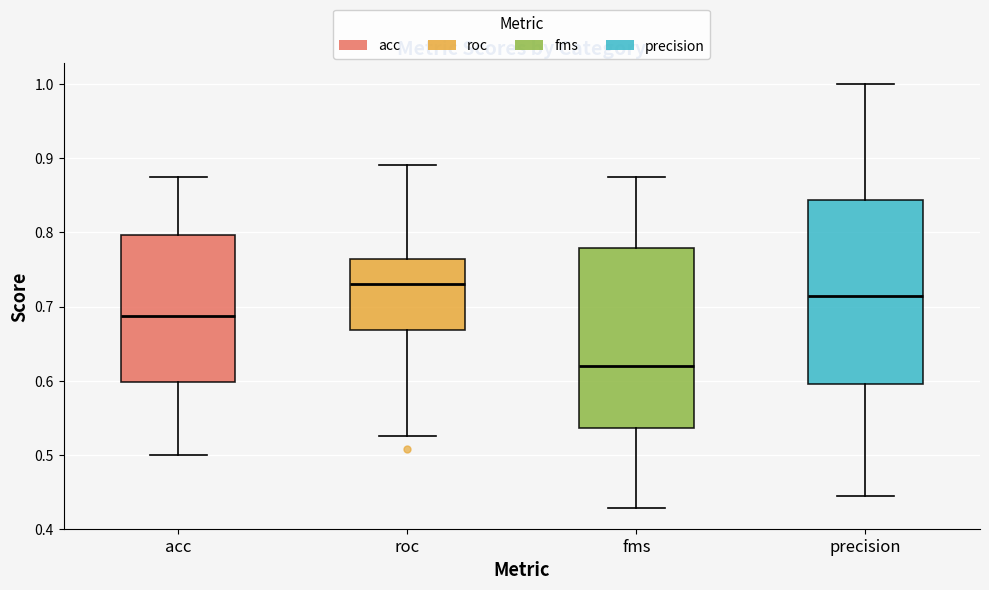

Where does the lower whisker of the box for roc end on the y-axis? The values are not printed on the chart, so give them approximately, as read against the axis.

0.53